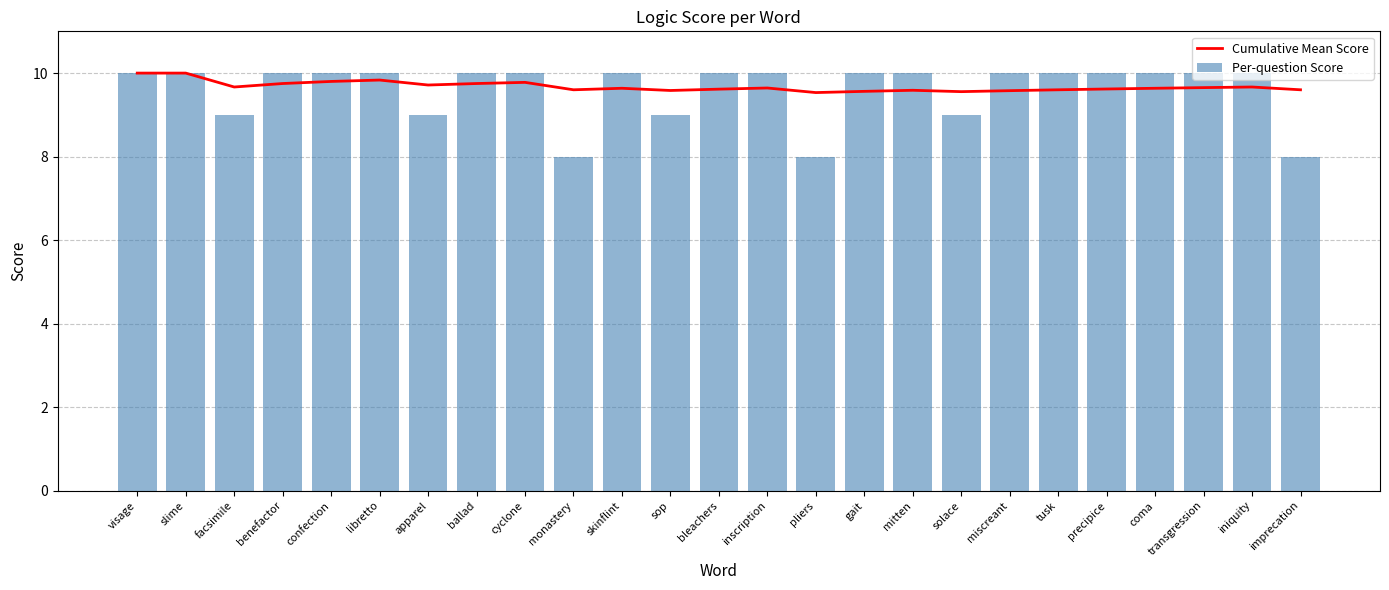

Is the value of Cumulative Mean Score at ballad greater than the value of Per-question Score at libretto?

No